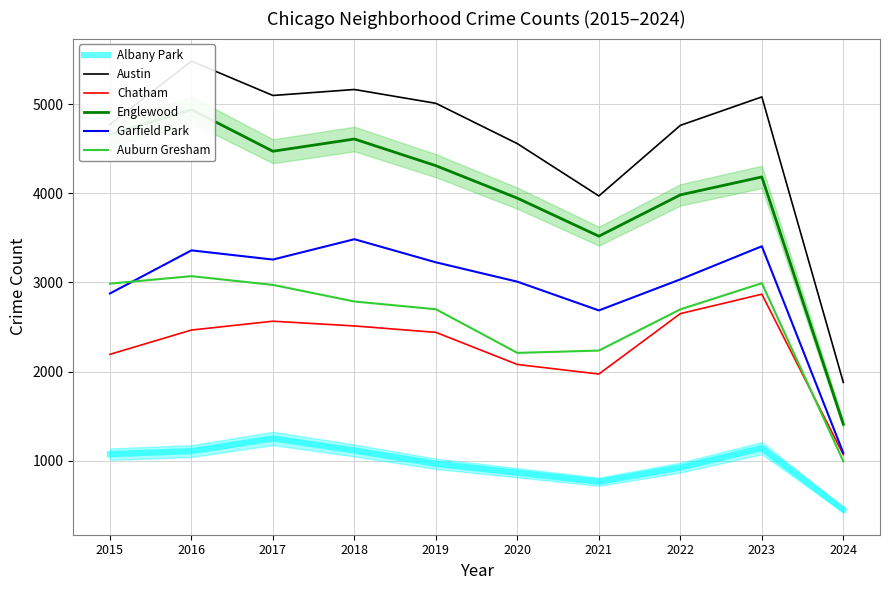

At which category does the chart reach its peak across all series?

2016